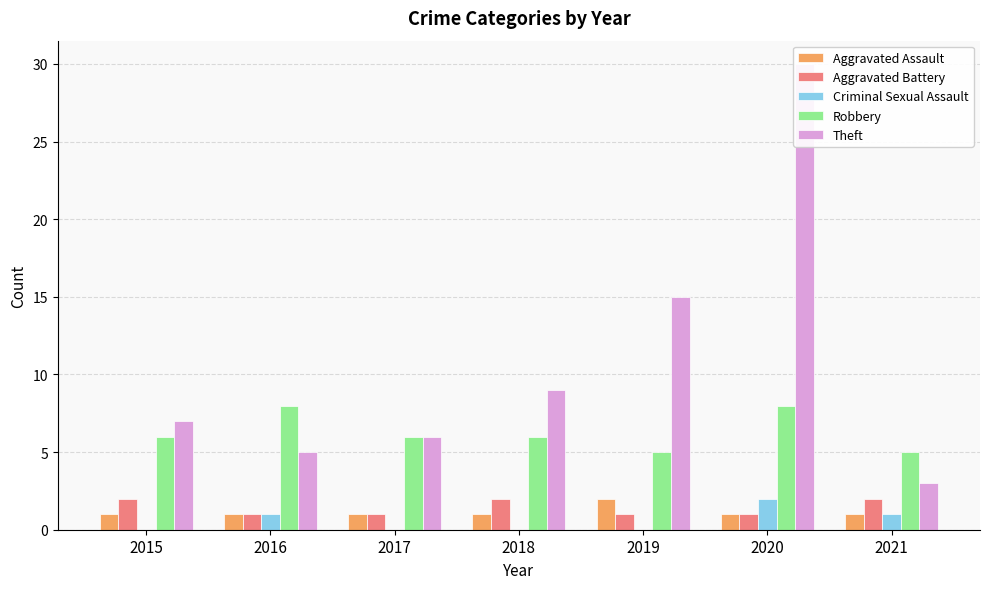

At which label is Aggravated Assault closest to 1?

2015